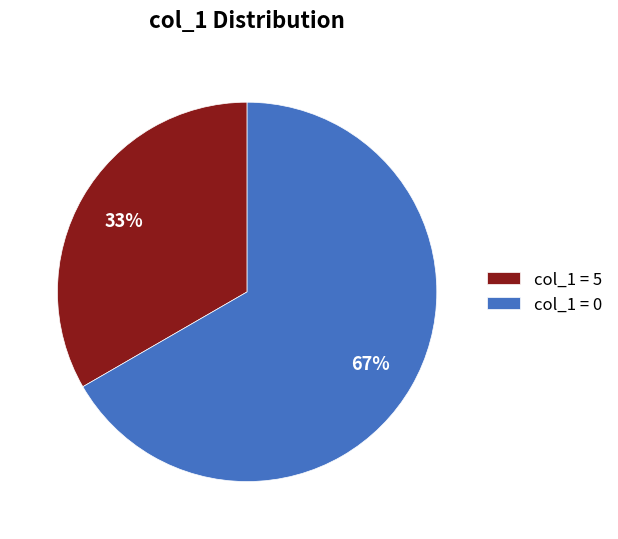

The col_1 = 5 slice represents 43% of the pie. True or false?

False